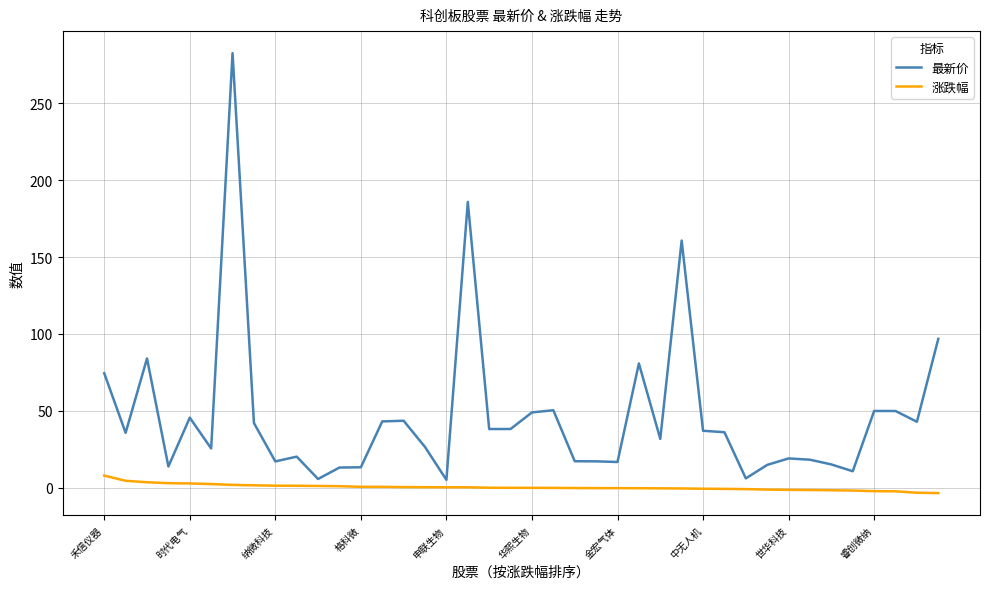

Which series has the largest total across all categories?

最新价